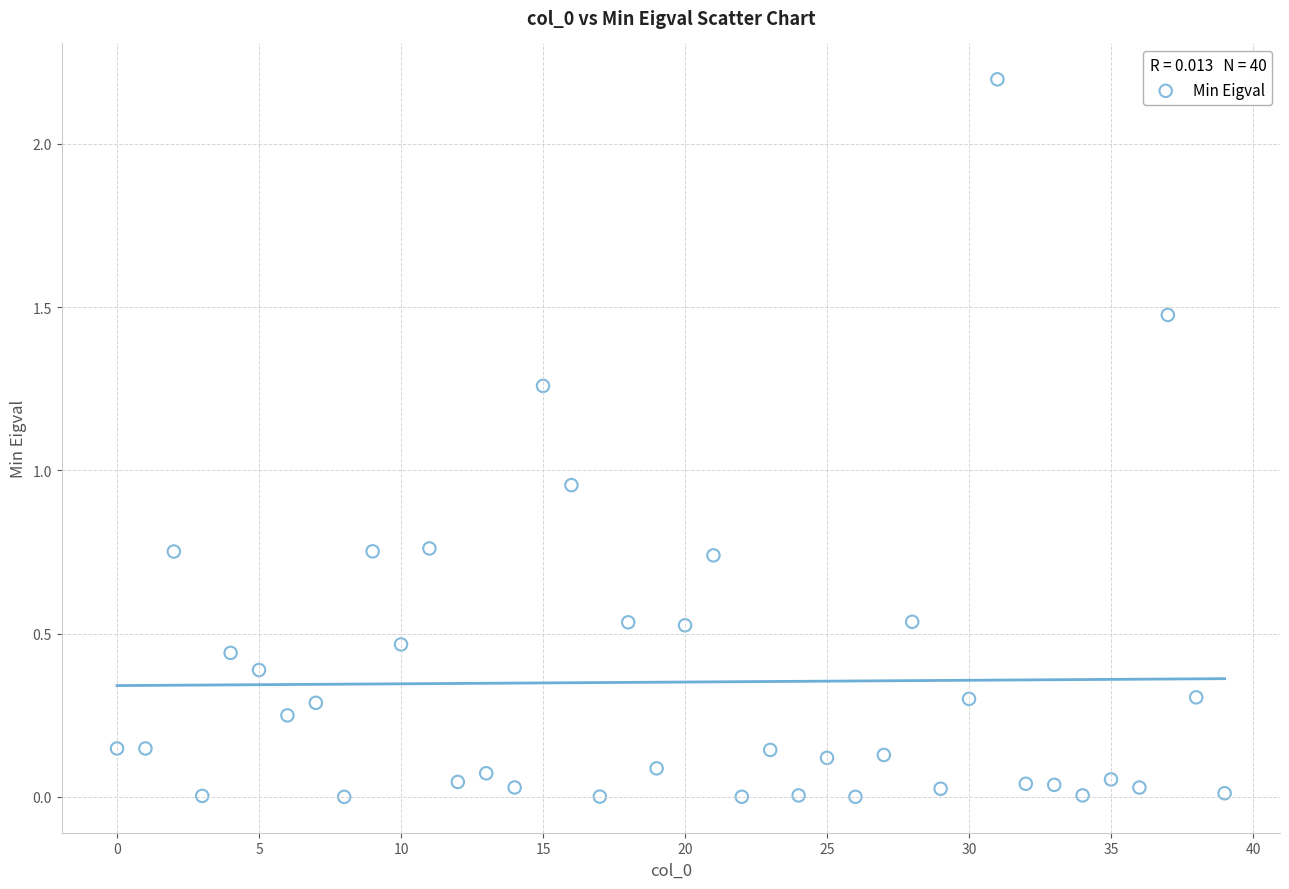

What is the range of Y values (max minus min)?

2.2